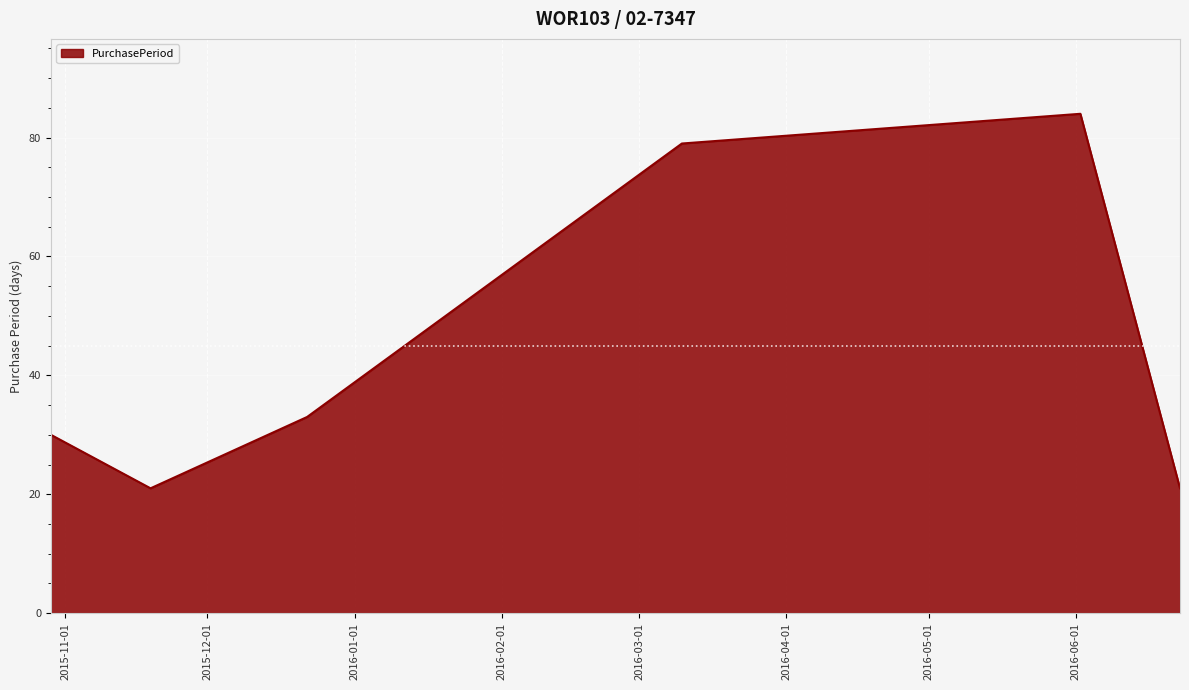

How many interior local peaks (higher than both neighbors) does the data have?

1